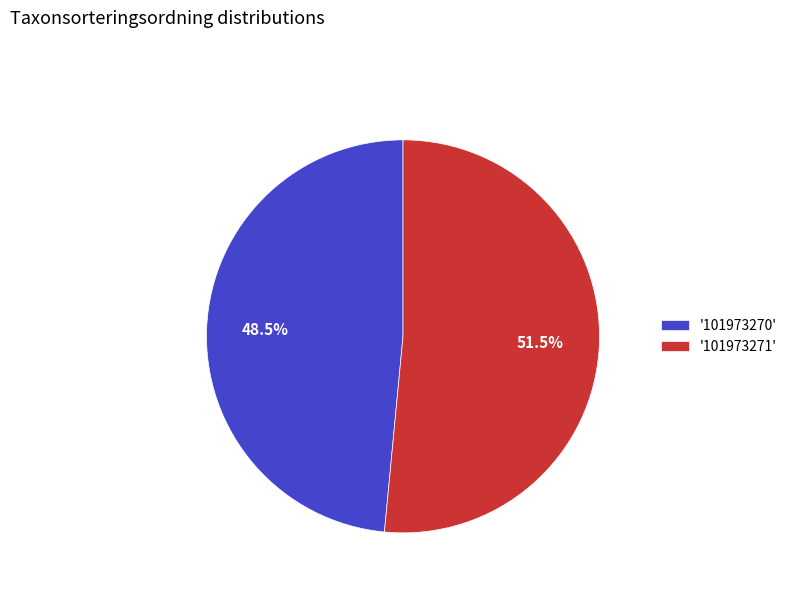

What is the smallest slice in the pie chart?

'101973270'